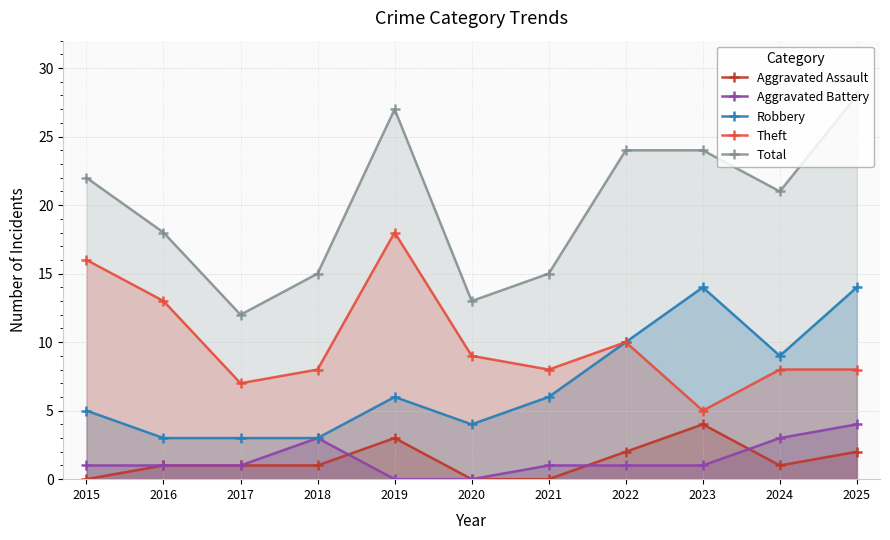

How many Aggravated Assault values are between 0 and 2?

9